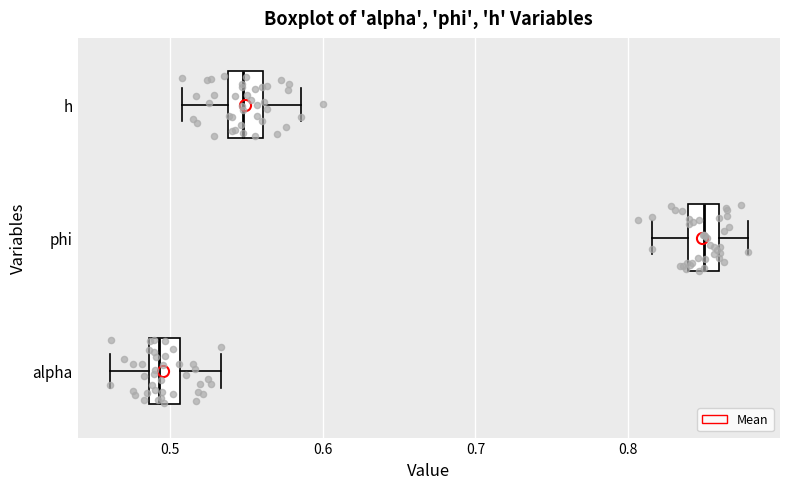

Reading bottom to top, read every box against the x-axis: the position of its median line, the range the box covers, and the ends of its whiskers. The values are not printed on the chart, so give them approximately, as read against the axis.

alpha: median 0.49 (just right of the box's left edge), box 0.49 to 0.51, whiskers 0.46 to 0.53
phi: median 0.85, box 0.84 to 0.86, whiskers 0.82 to 0.88
h: median 0.55, box 0.54 to 0.56, whiskers 0.51 to 0.59